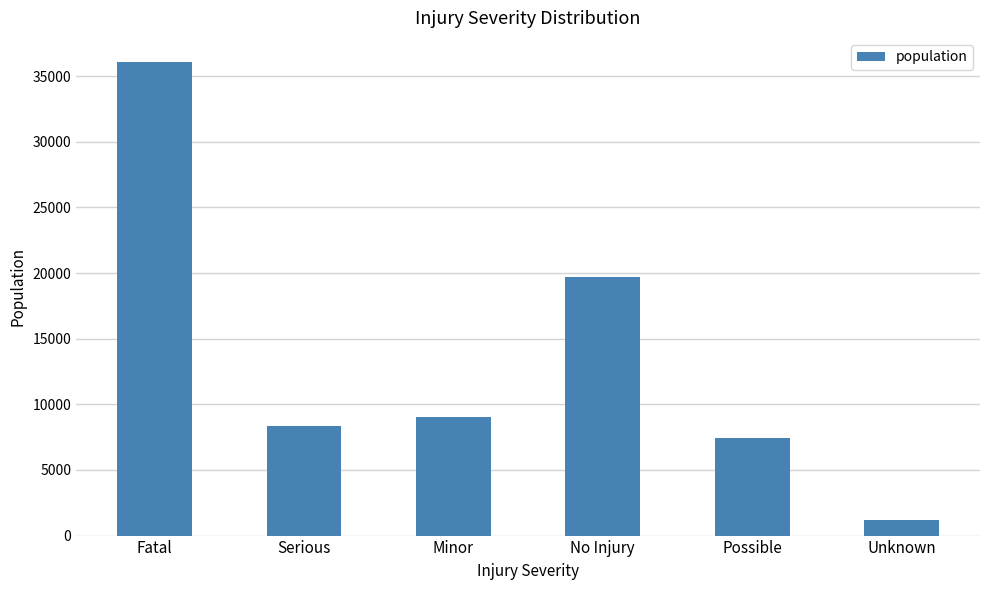

What position from the right is Unknown?

1